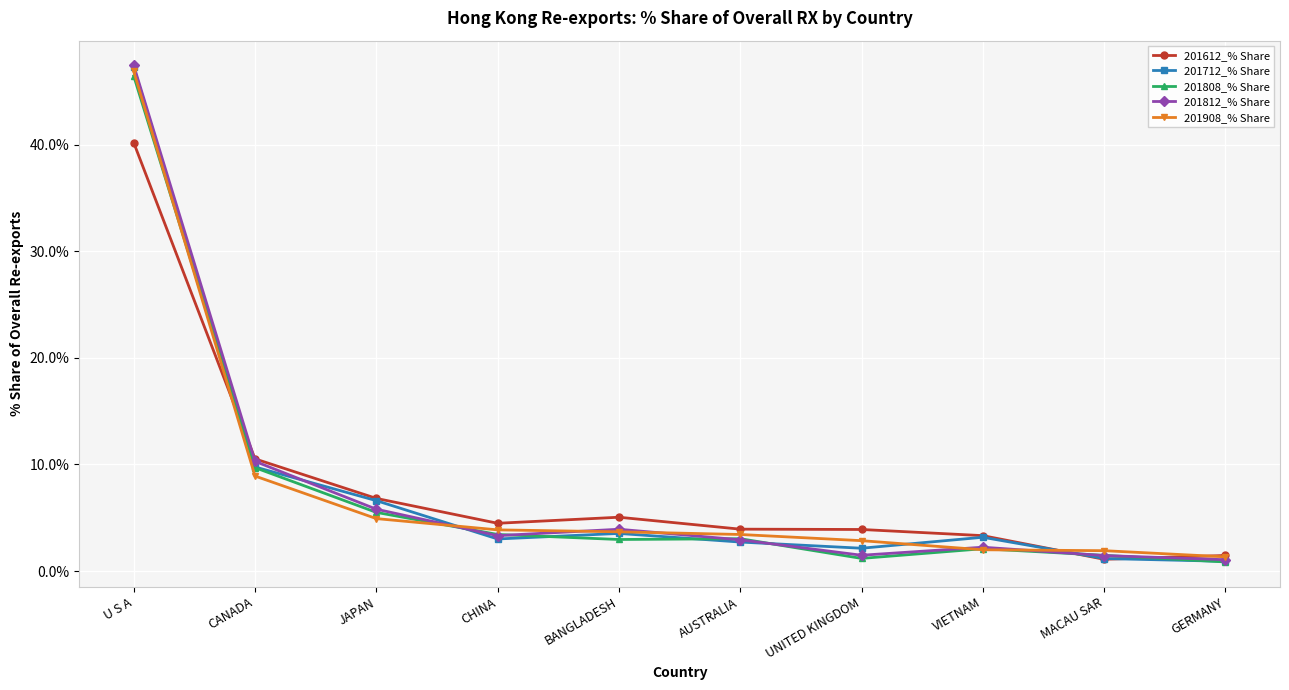

Is it true that 201712_% Share equals 3.5 at BANGLADESH?

True